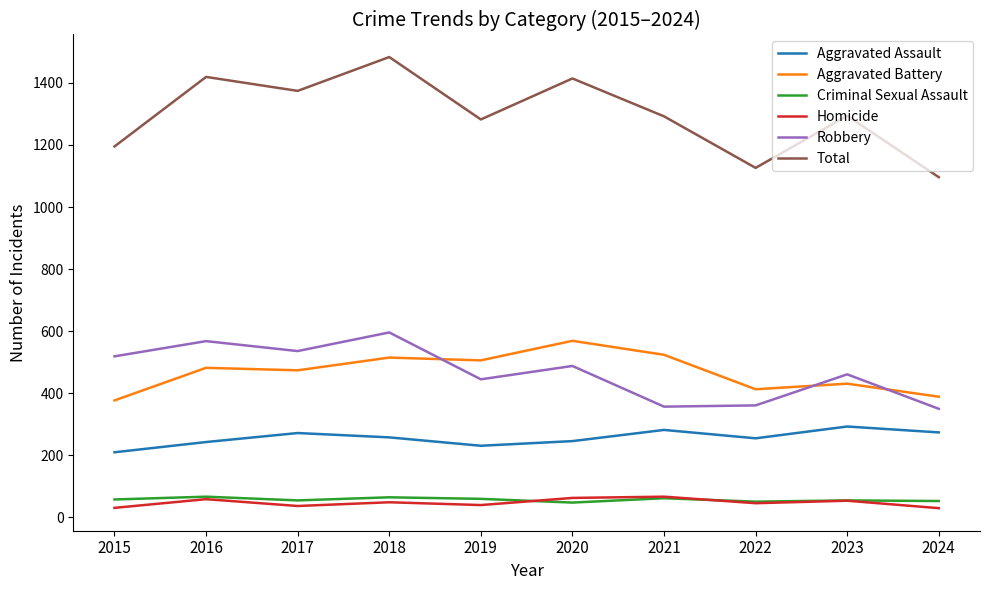

At which category is the sum across all series the highest?

2018